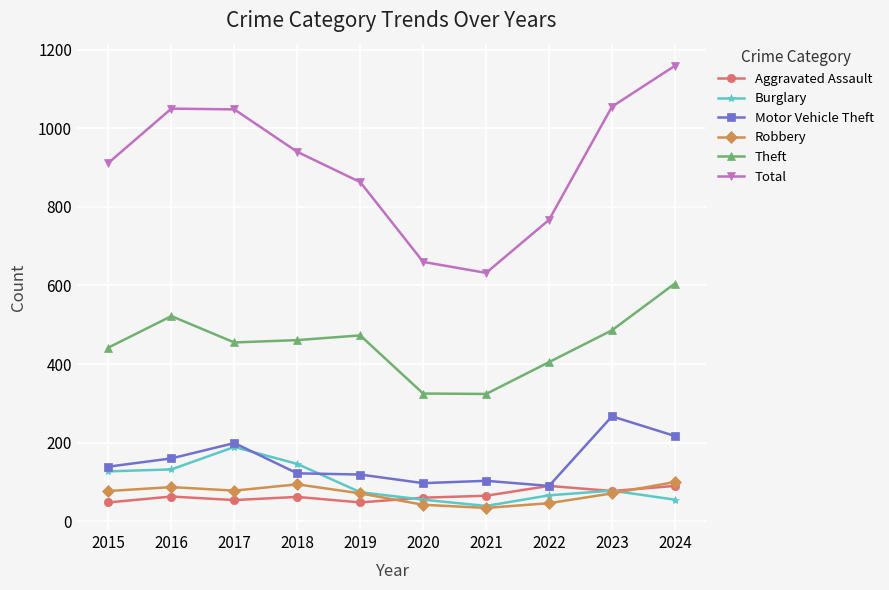

How many values in the Robbery series are below 77?

5